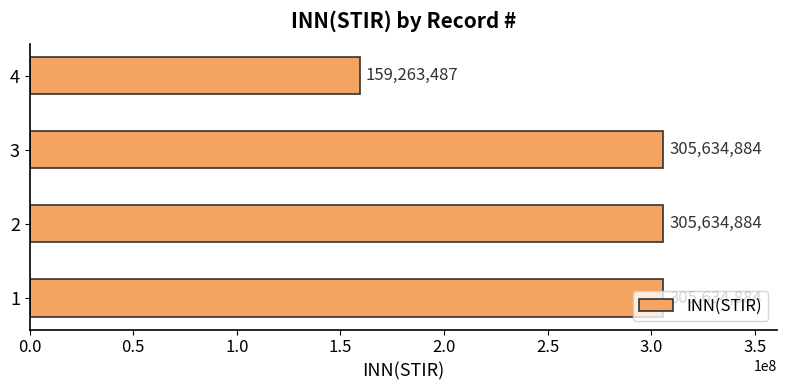

Is it true that the value at 1 is 305634884?

True